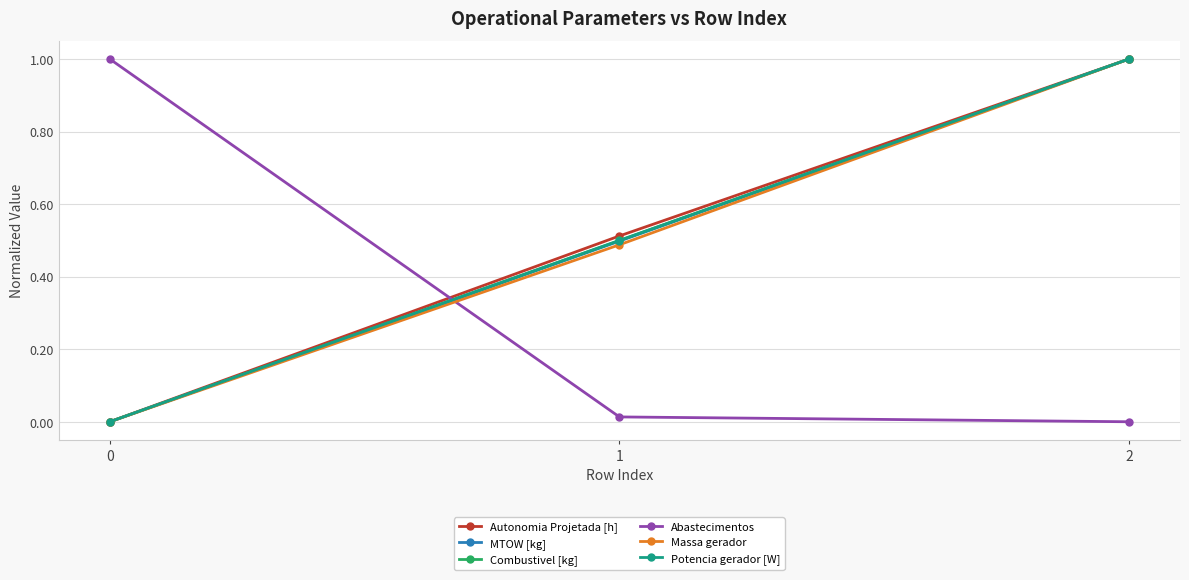

What is the spread (max minus min) of values at 2?

1.0